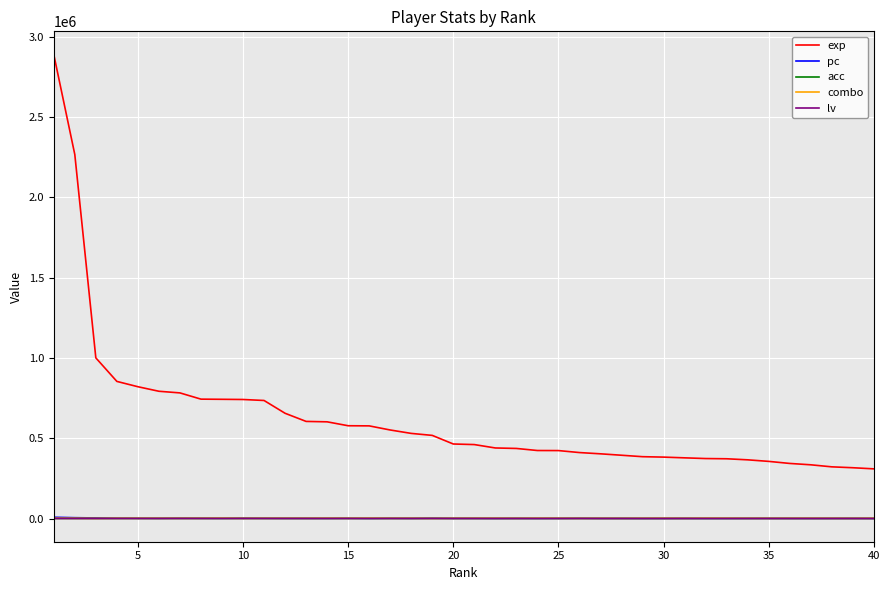

Which series has the largest total across all categories?

exp